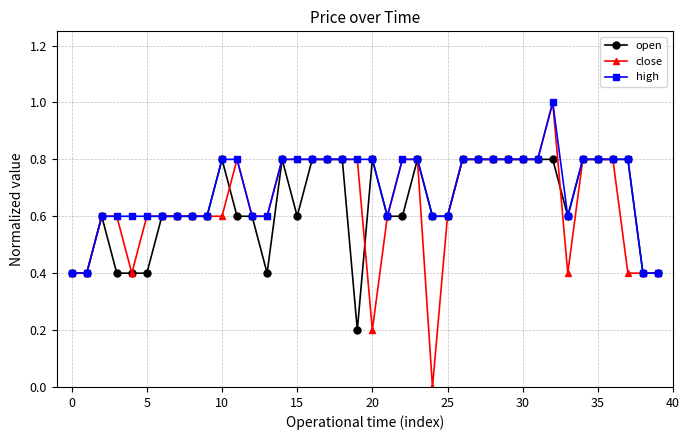

What is the value of the close point at the 26th from the left?

0.6